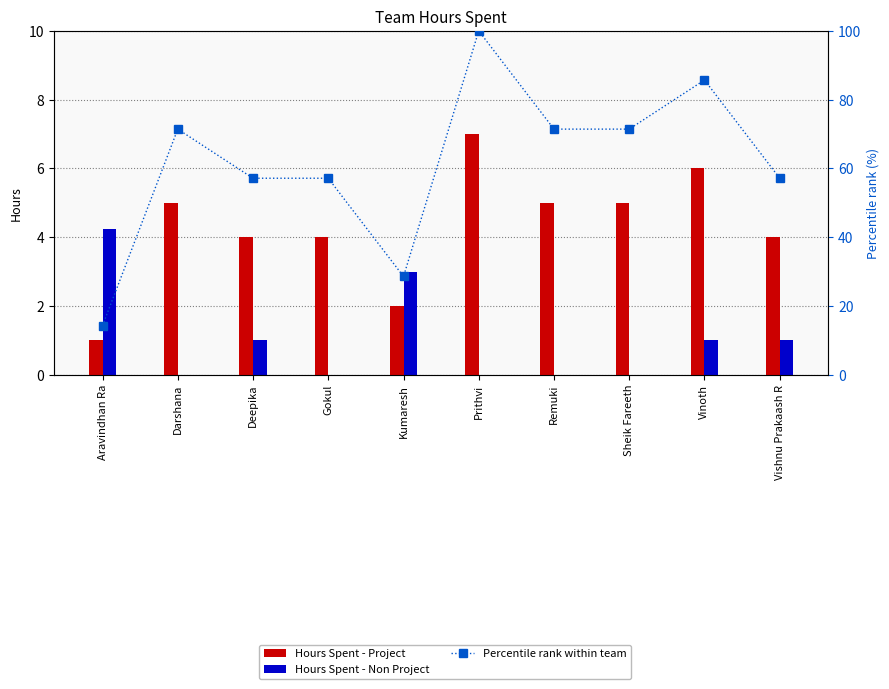

Between Gokul and Vinoth, which is larger?

Vinoth